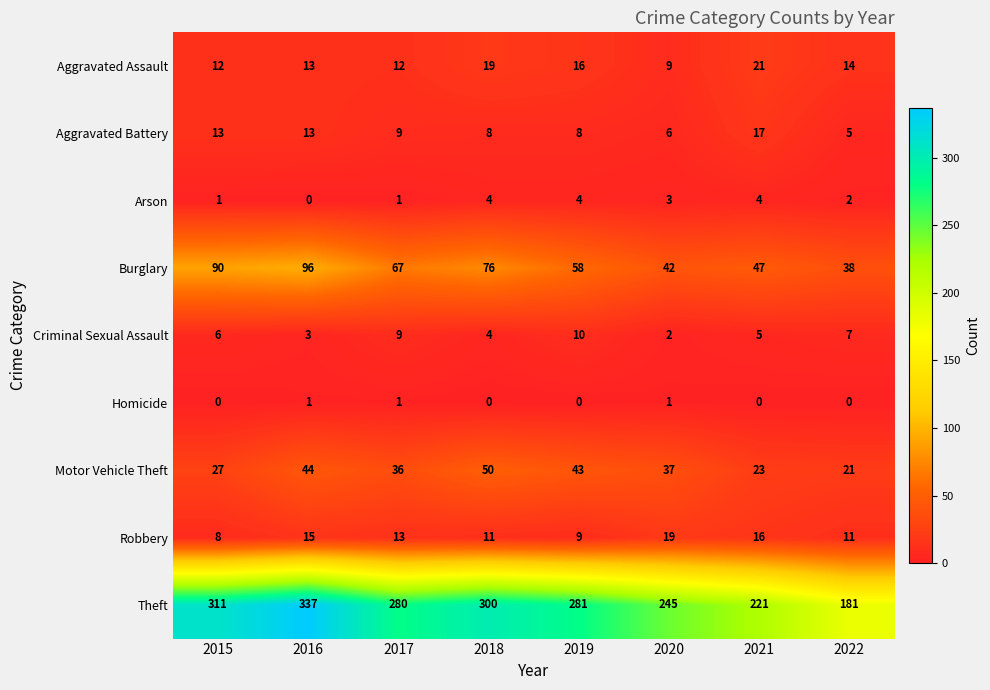

Where is Motor Vehicle Theft nearest to the value 35?

2017